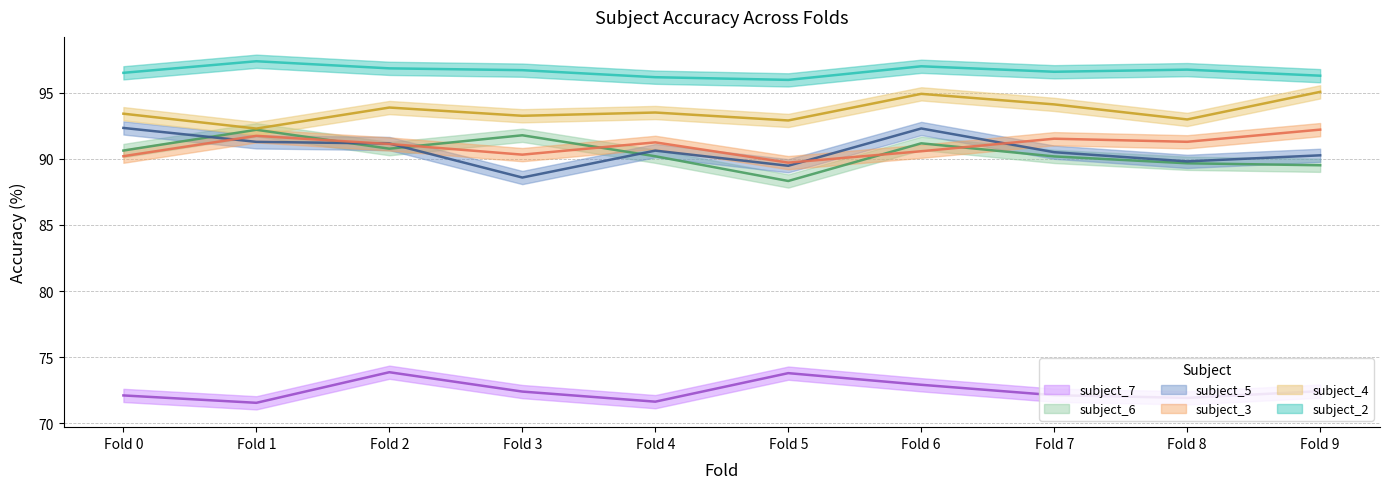

True or false: subject_4 has a value of 135.9 at Fold 9.

False